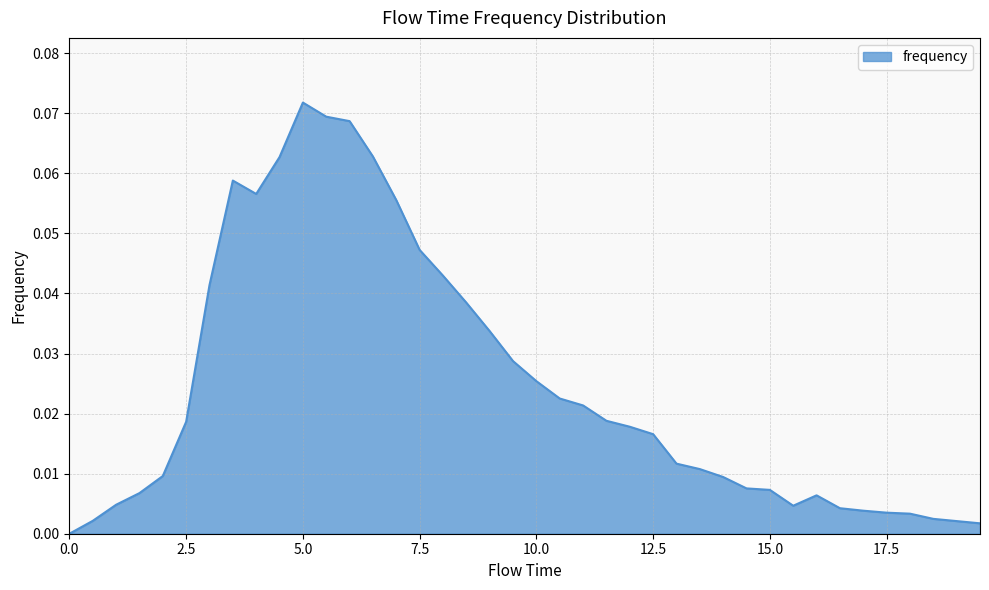

Does the chart have visible grid lines?

Yes